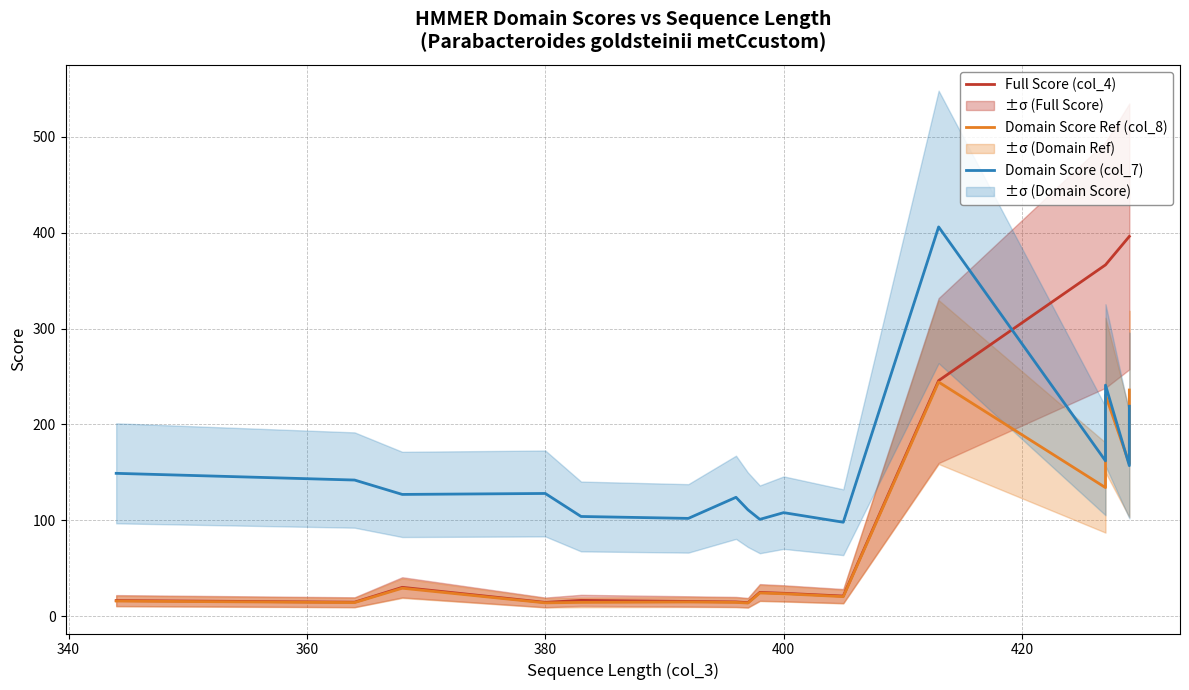

What is the average value of the Domain Score Ref (col_8) series?

75.1